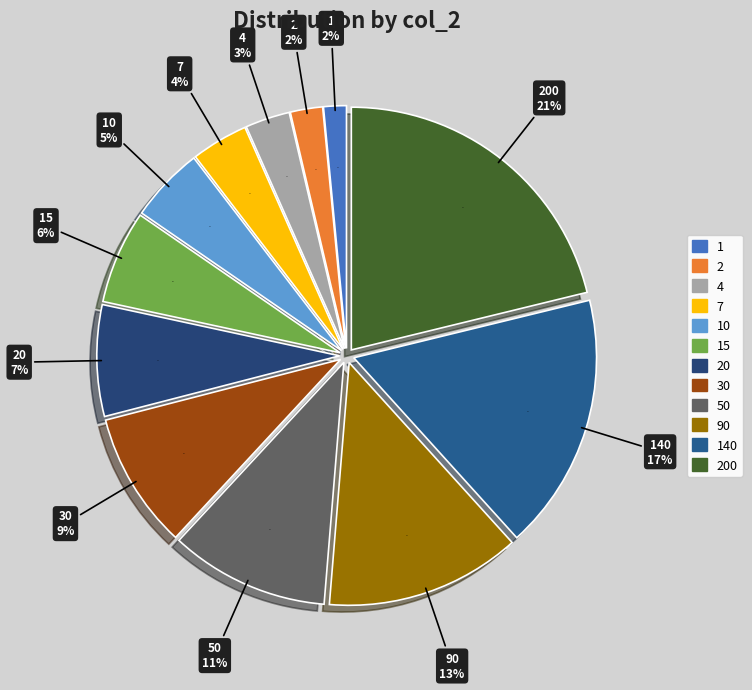

Which slice is the smallest?

1